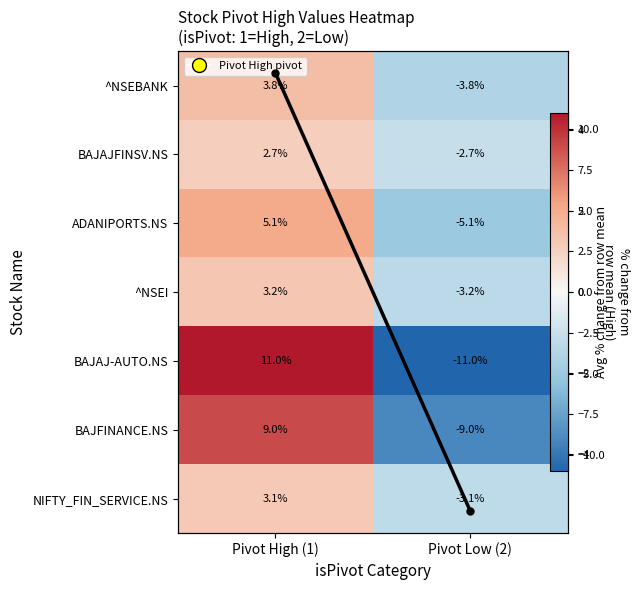

Is the value of NIFTY_FIN_SERVICE.NS at Pivot Low (2) greater than the value of ADANIPORTS.NS at Pivot Low (2)?

Yes